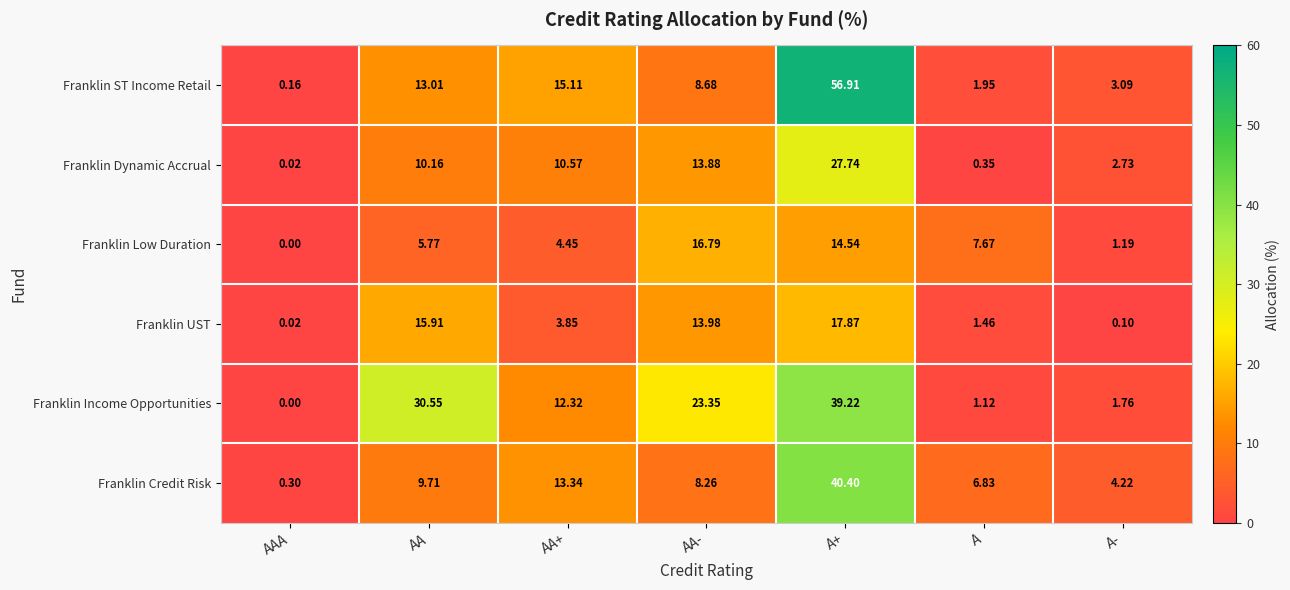

Between AAA and A-, which series saw the biggest shift?

Franklin Credit Risk